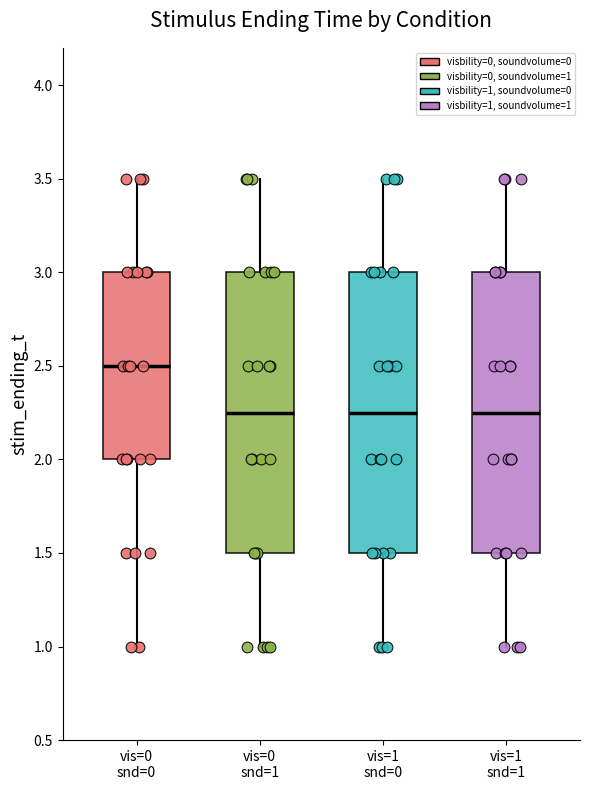

Where does the upper whisker of the box for vis=1 snd=1 end on the y-axis? The values are not printed on the chart, so give them approximately, as read against the axis.

3.50